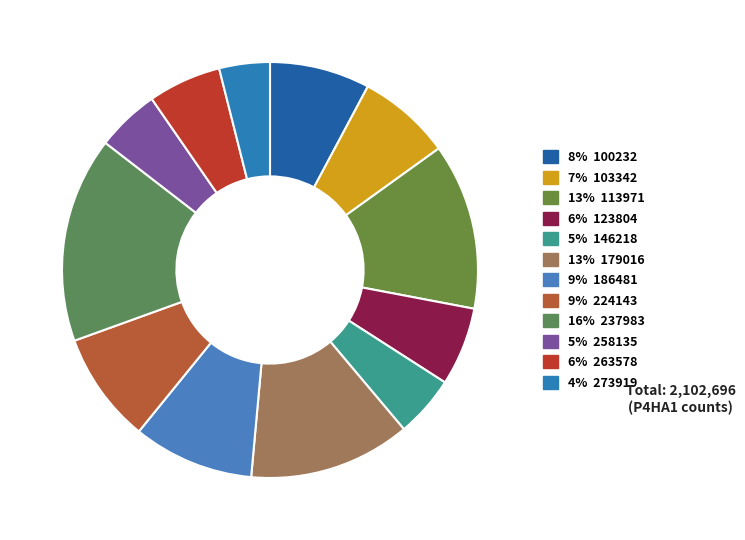

What is the largest slice in the pie chart?

16% 237983